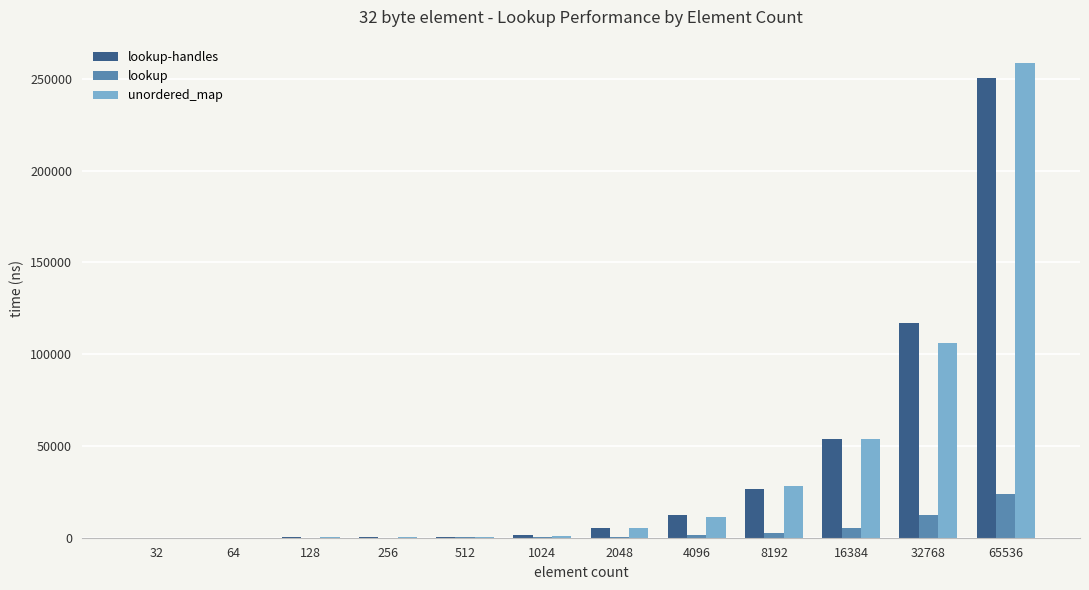

At which label does lookup-handles reach its peak?

65536